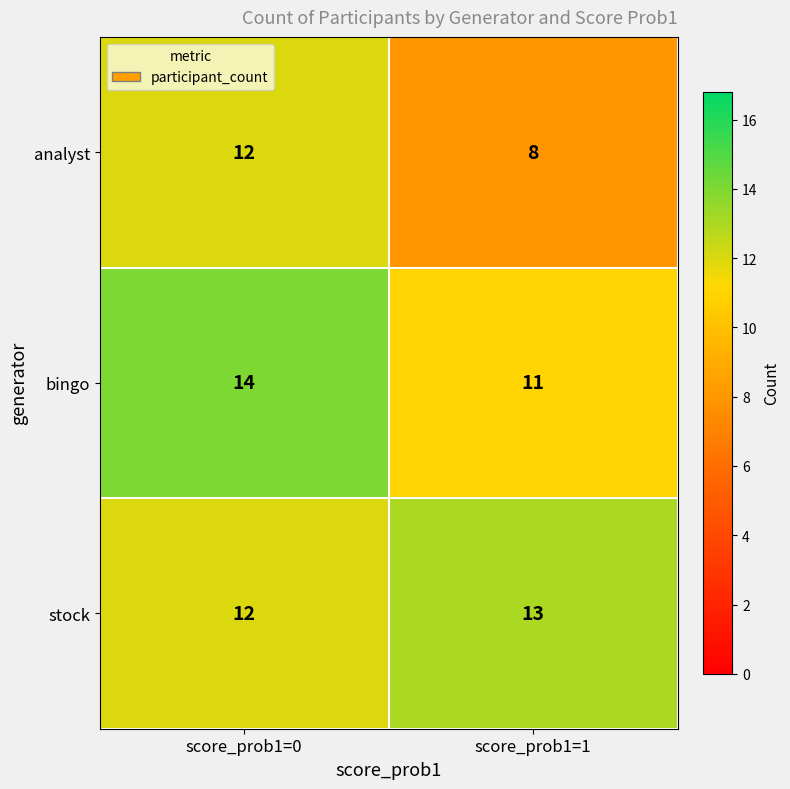

What is the difference between the bingo values at score_prob1=1 and score_prob1=0?

3